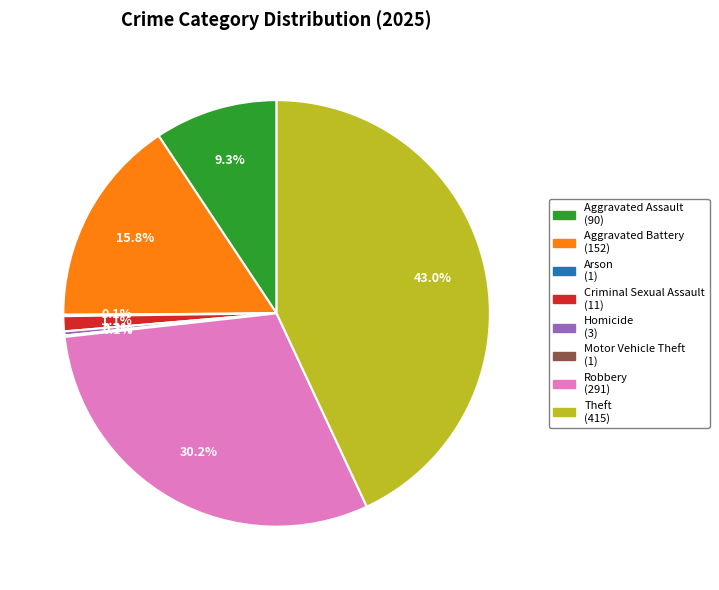

What is the ratio of the value at Criminal Sexual Assault (11) to the value at Homicide (3)?

3.7